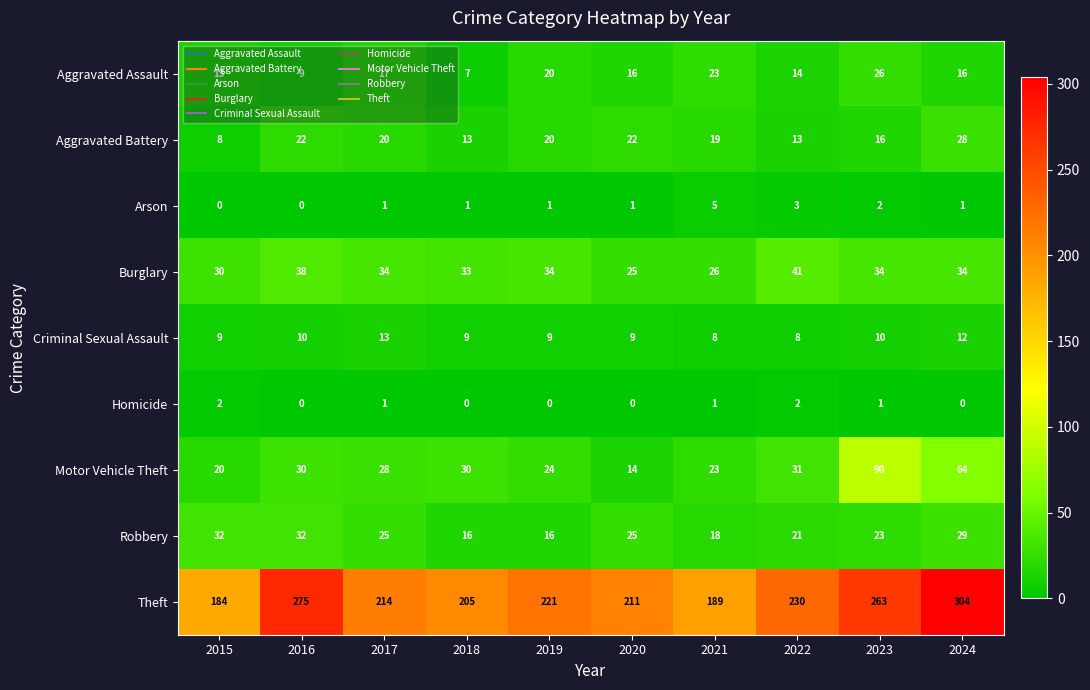

What is the difference between the highest and lowest values at 2020?

211